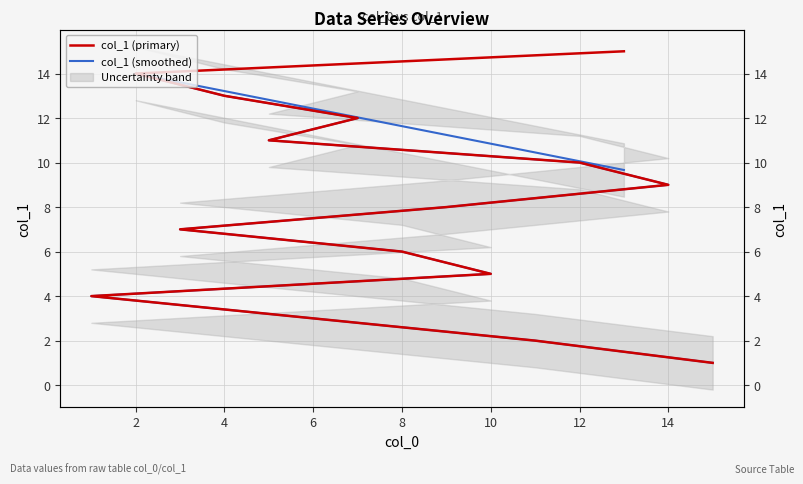

Where is col_1 (primary) nearest to the value 8?

14